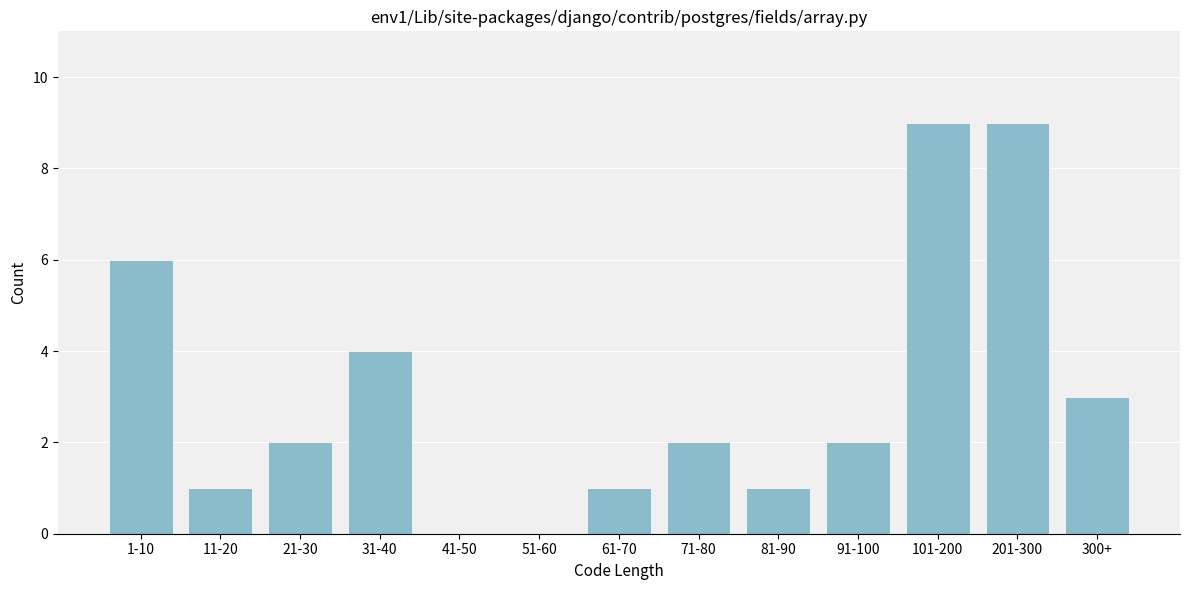

Reading left to right, transcribe all the data shown in this chart.

1-10=6	11-20=1	21-30=2	31-40=4	41-50=0	51-60=0	61-70=1	71-80=2	81-90=1	91-100=2	101-200=9	201-300=9	300+=3